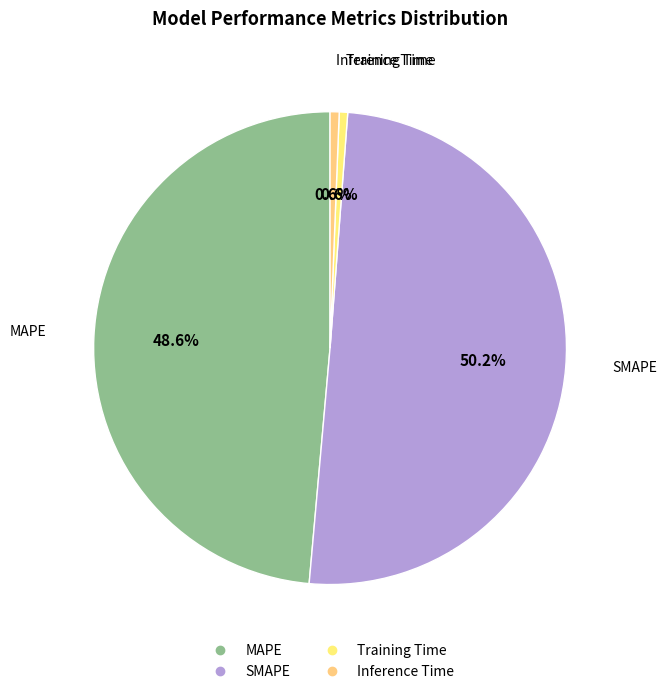

To the nearest percent, what portion does Inference Time represent?

1%